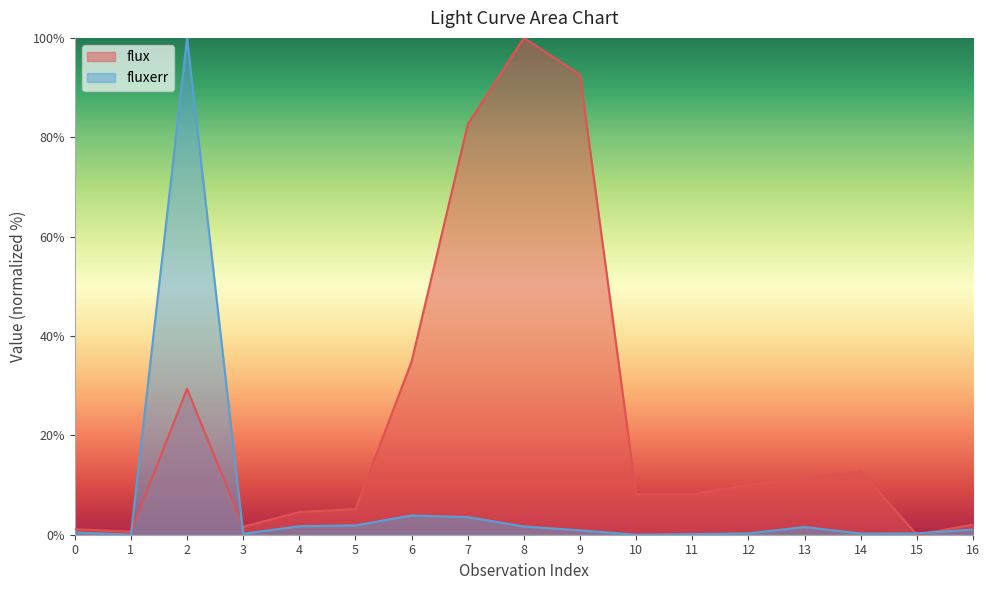

What is the maximum value shown in the chart?

100.0